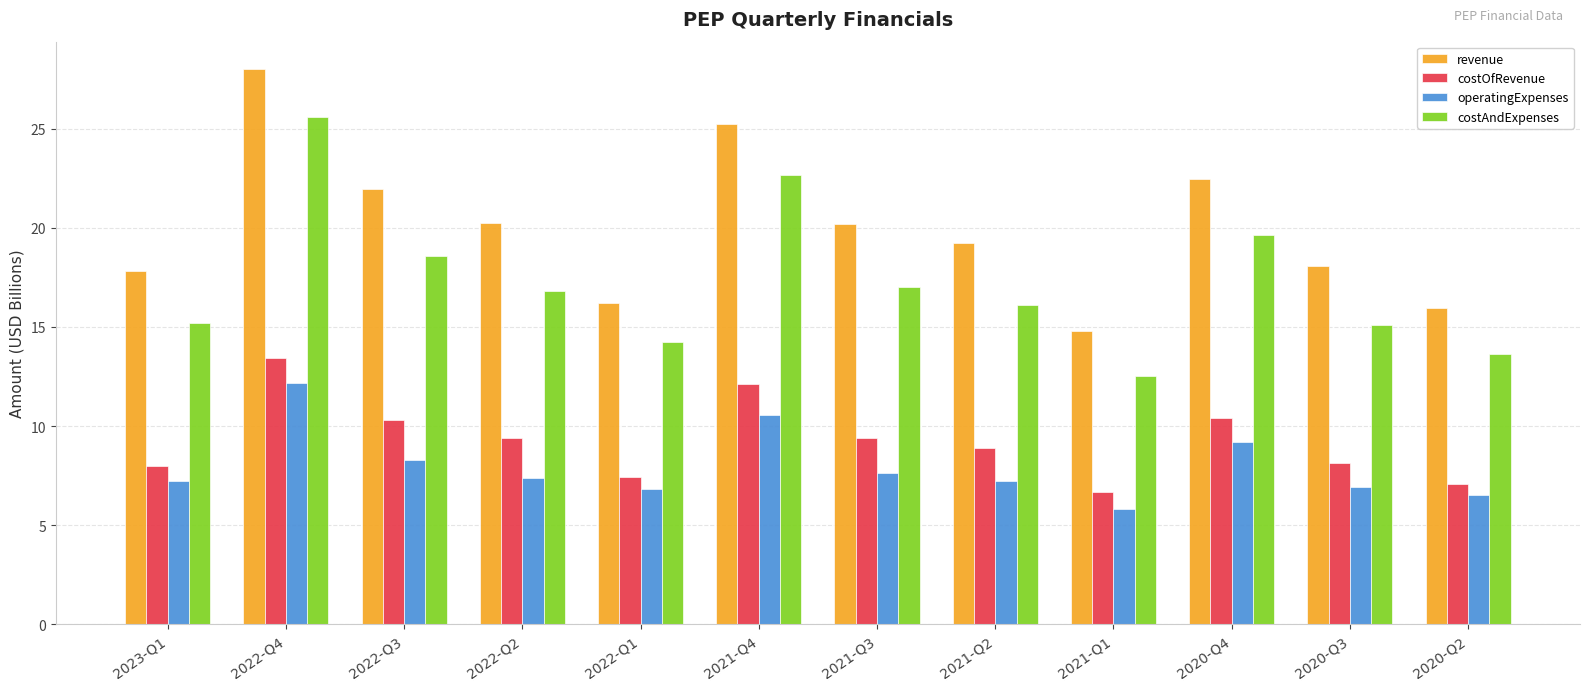

Is the value of costOfRevenue at 2022-Q3 greater than the value of costAndExpenses at 2022-Q2?

No